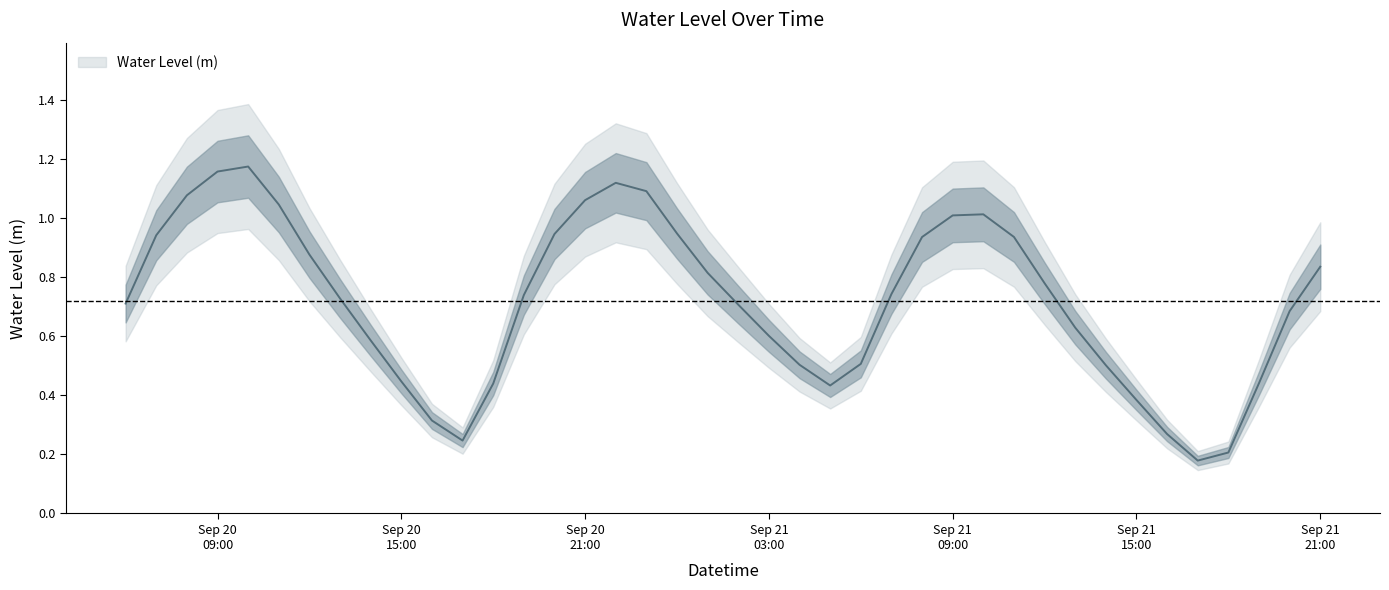

What is the label of the 7th point from the left?

2023-09-20 12:00:00